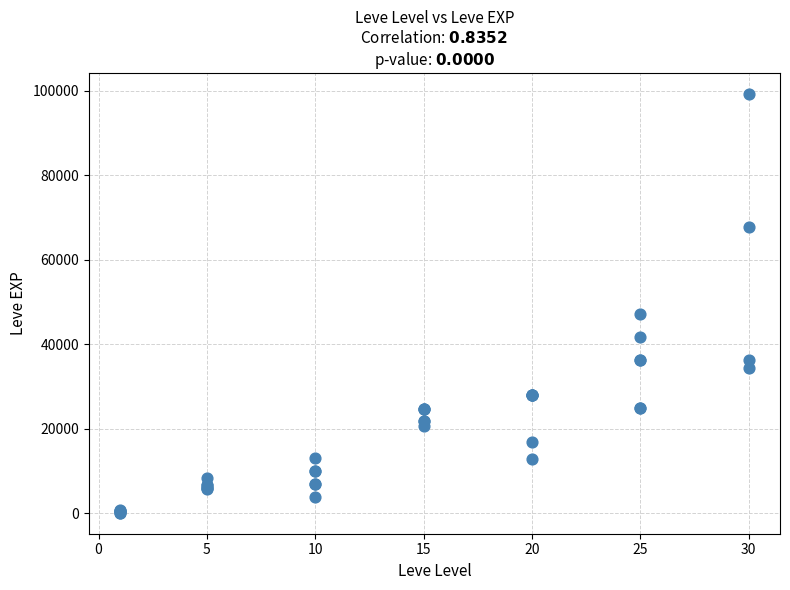

What Y value in the scatter plot is closest to 49690?

47200